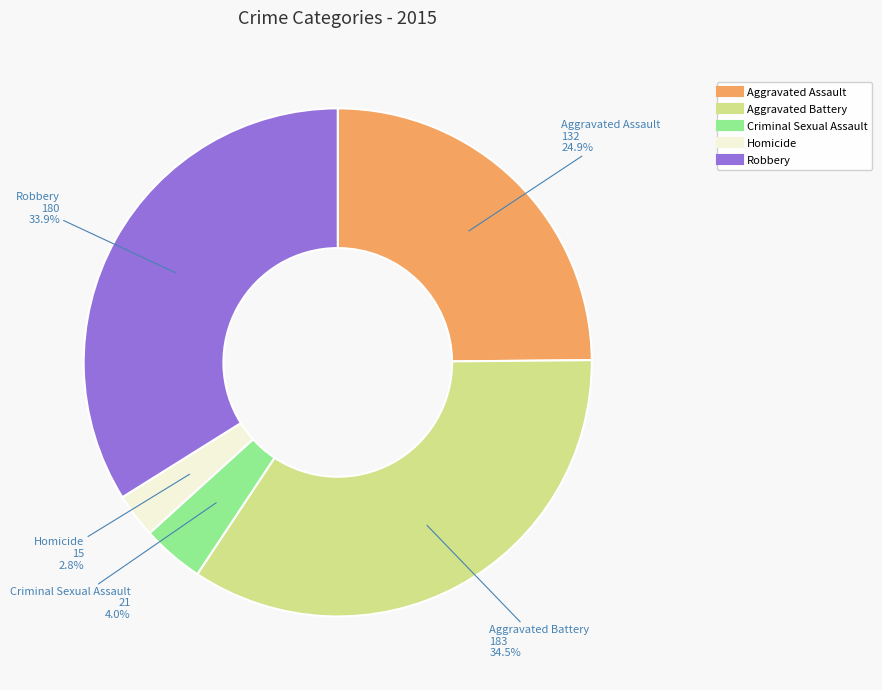

True or false: Robbery accounts for 28% of the total.

False